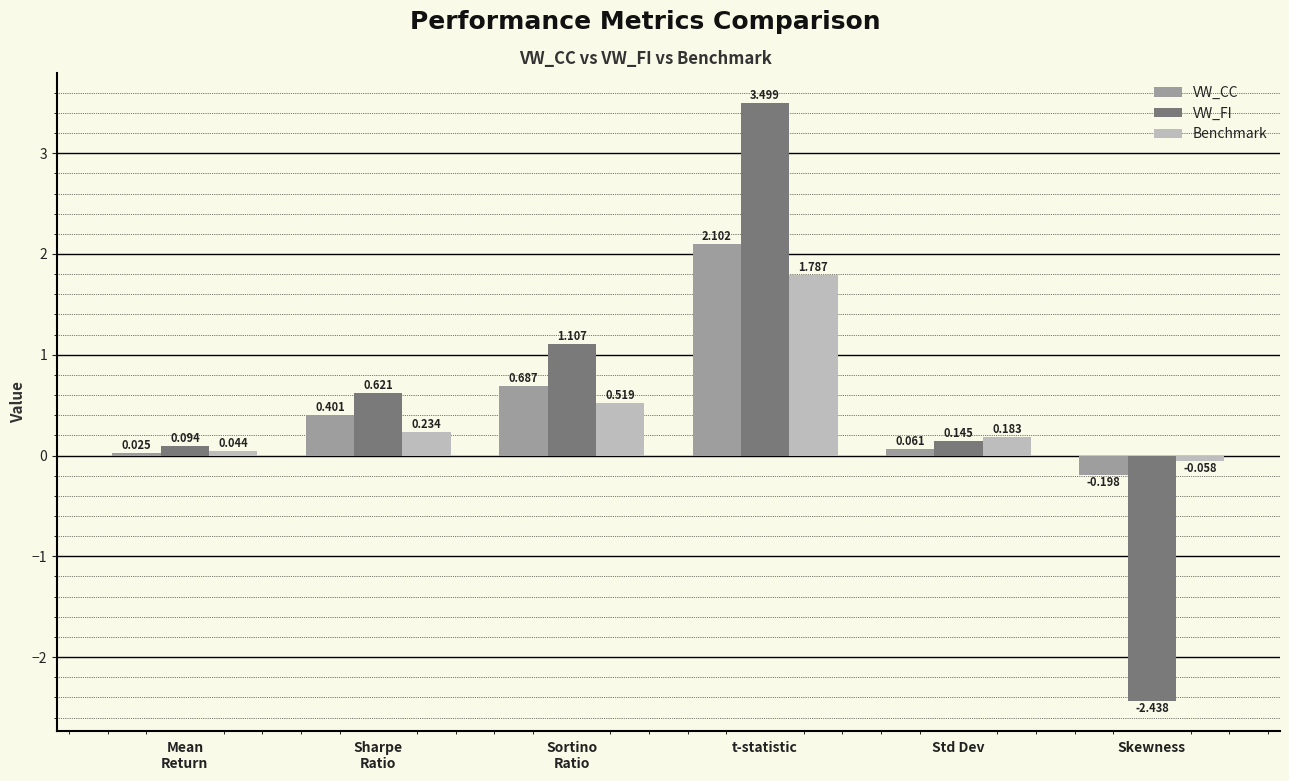

Which series changed the most between t-statistic and Std Dev?

VW_FI